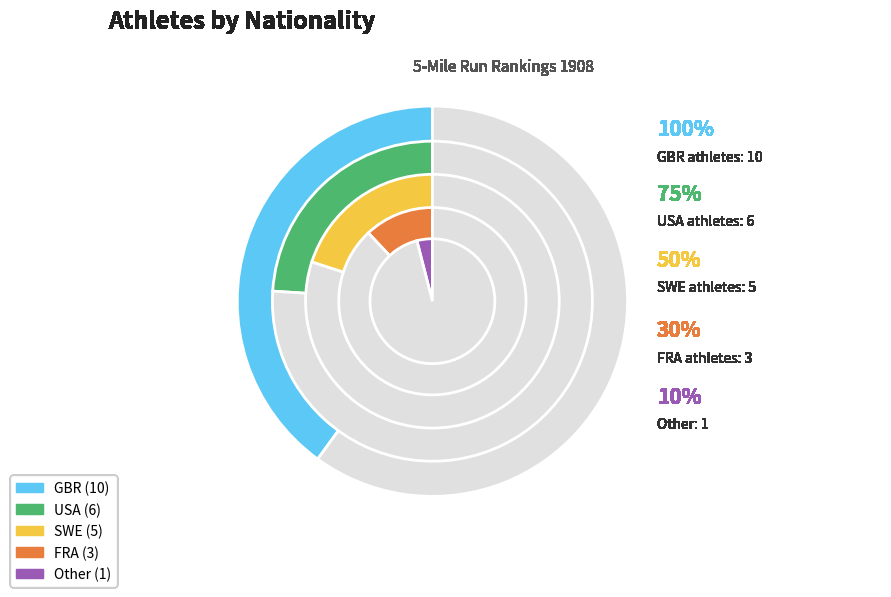

What percentage is the Other slice, to the nearest percent?

4%